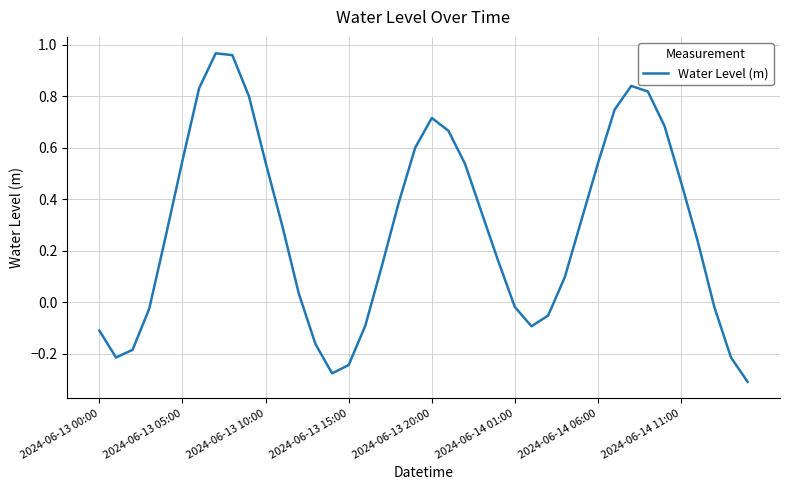

What is the difference between the maximum and minimum values?

1.3